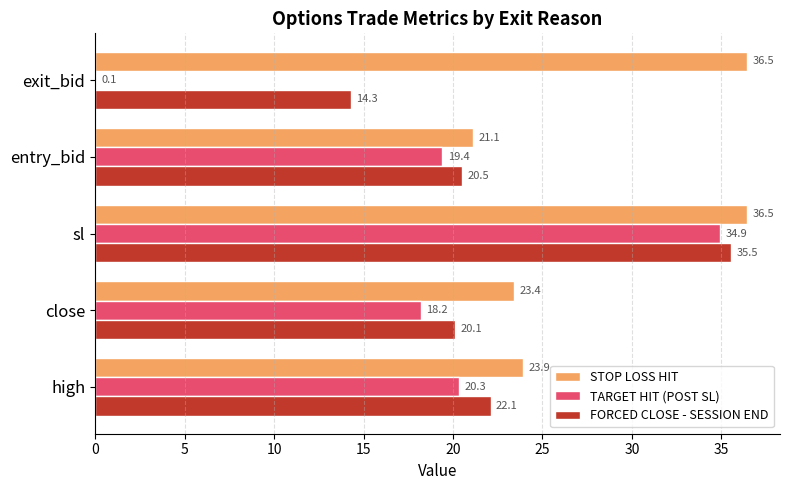

What is the maximum value for TARGET HIT (POST SL)?

34.9